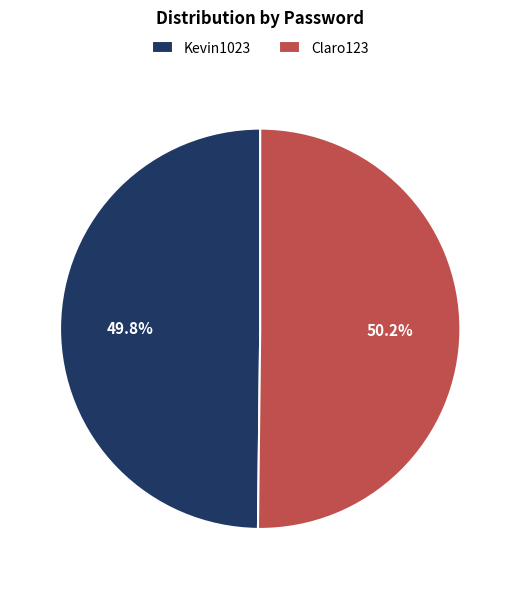

To the nearest percent, what portion does Kevin1023 represent?

50%